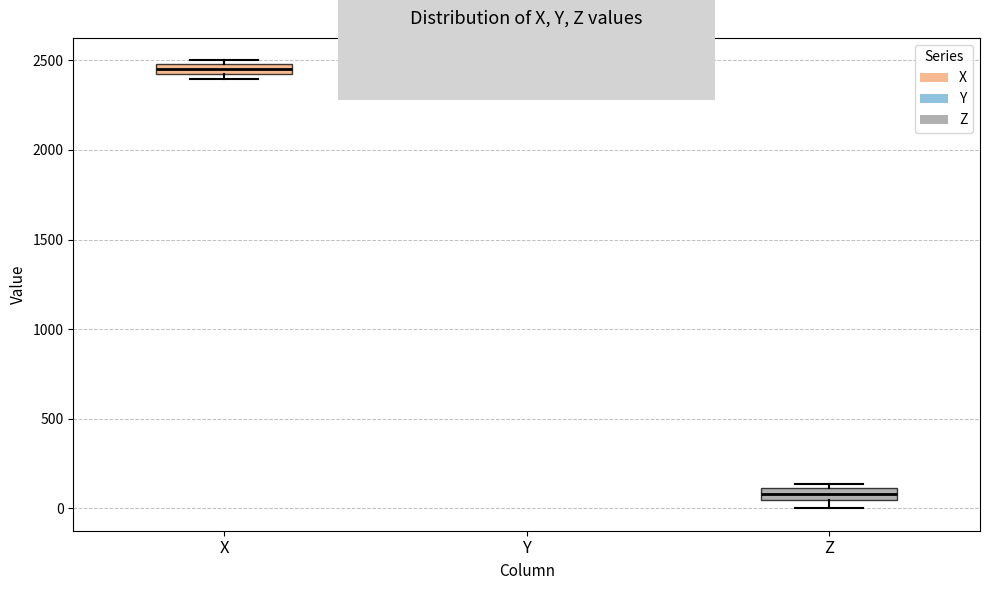

Where is the upper edge of the box for Y on the y-axis? The values are not printed on the chart, so give them approximately, as read against the axis.

2450